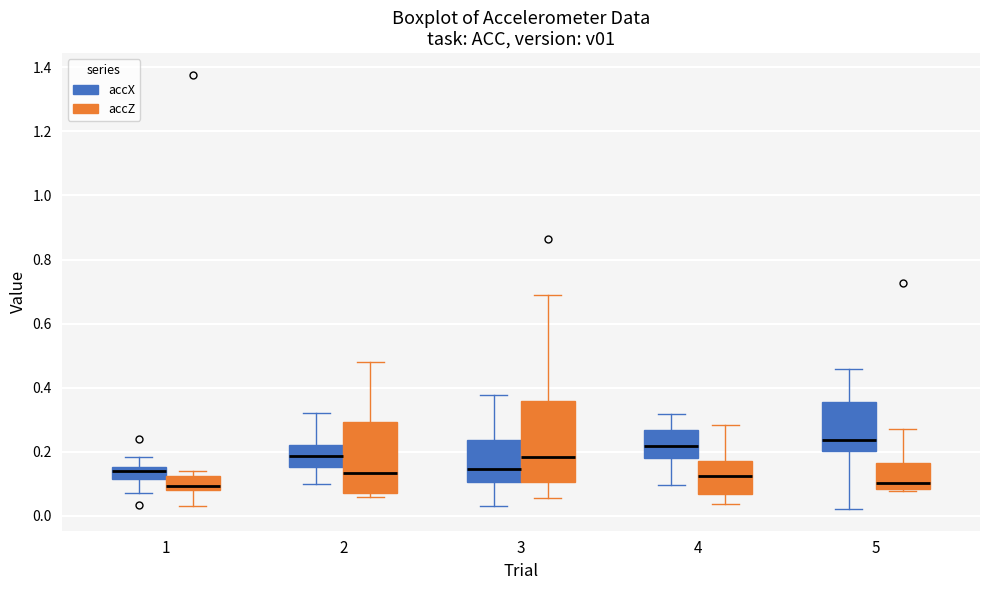

Reading left to right, read every box against the y-axis: the position of its median line, the range the box covers, and the ends of its whiskers. The values are not printed on the chart, so give them approximately, as read against the axis.

1 (accX): median 0.14, box 0.12 to 0.16, whiskers 0.08 to 0.18
1 (accZ): median 0.10, box 0.08 to 0.12, whiskers 0.04 to 0.14
2 (accX): median 0.18, box 0.16 to 0.22, whiskers 0.10 to 0.32
2 (accZ): median 0.14, box 0.08 to 0.30, whiskers 0.06 to 0.48
3 (accX): median 0.14, box 0.10 to 0.24, whiskers 0.04 to 0.38
3 (accZ): median 0.18, box 0.10 to 0.36, whiskers 0.06 to 0.68
4 (accX): median 0.22, box 0.18 to 0.26, whiskers 0.10 to 0.32
4 (accZ): median 0.12, box 0.06 to 0.18, whiskers 0.04 to 0.28
5 (accX): median 0.24, box 0.20 to 0.36, whiskers 0.02 to 0.46
5 (accZ): median 0.10, box 0.08 to 0.16, whiskers 0.08 (just below the box's lower edge) to 0.28